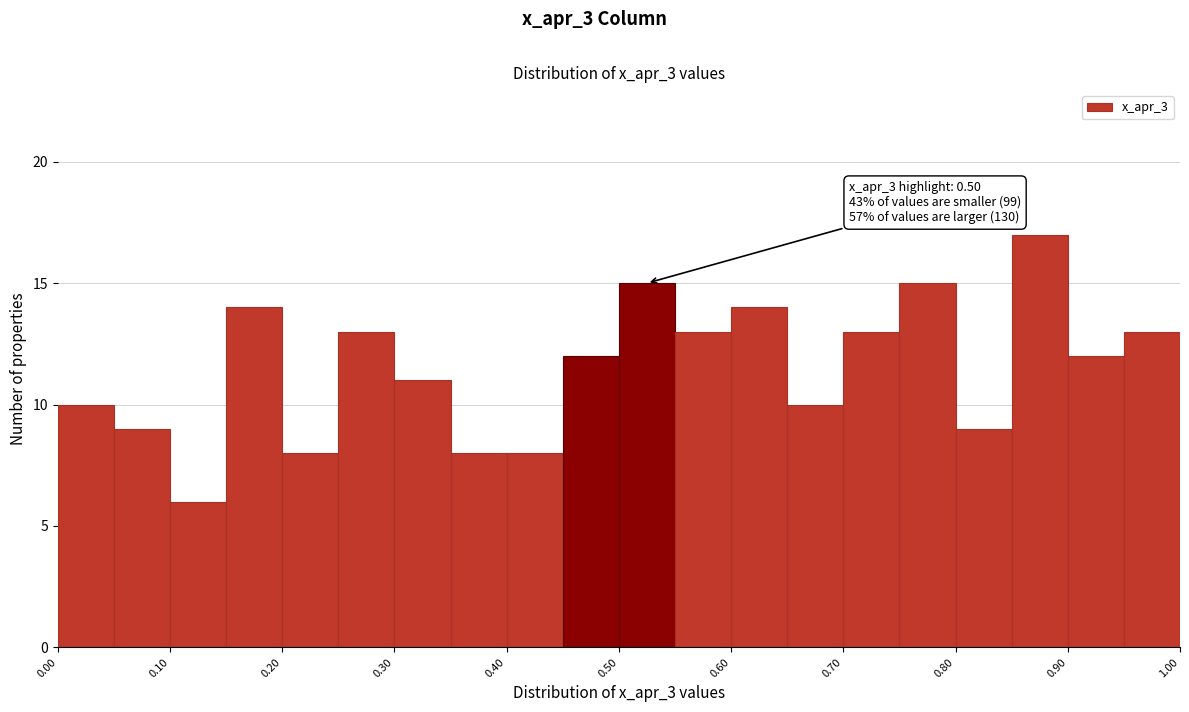

Which range on the x-axis has the tallest bar?

0.85 to 0.90